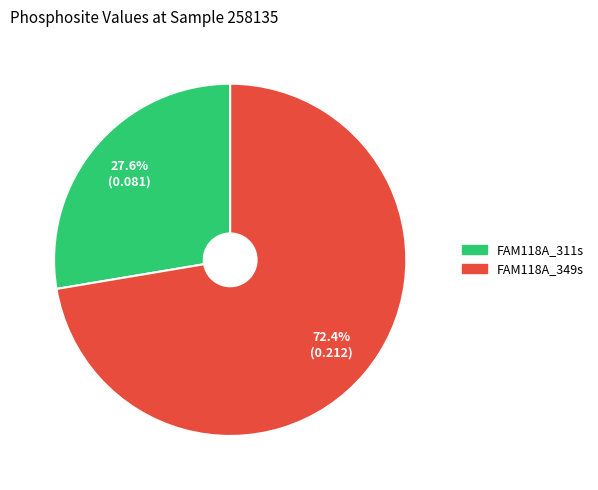

Rank the categories by value from highest to lowest.

FAM118A_349s, FAM118A_311s